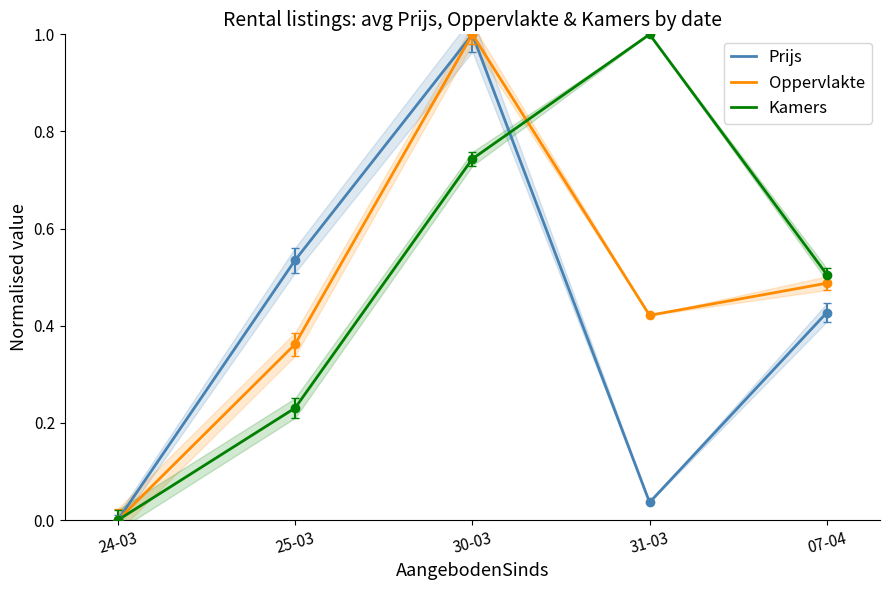

Reading left to right, transcribe all the data shown in this chart.

Prijs: 0.0	0.5	1.0	0.0	0.4
Oppervlakte: 0.0	0.4	1.0	0.4	0.5
Kamers: 0.0	0.2	0.7	1.0	0.5